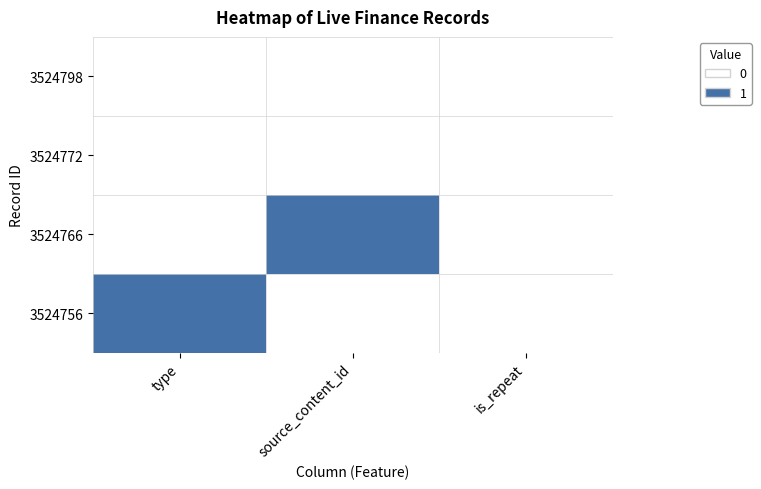

Reading right to left, transcribe all the data shown in this chart.

3524798: is_repeat=0	source_content_id=0	type=0
3524772: is_repeat=0	source_content_id=0	type=0
3524766: is_repeat=0	source_content_id=1	type=0
3524756: is_repeat=0	source_content_id=0	type=1